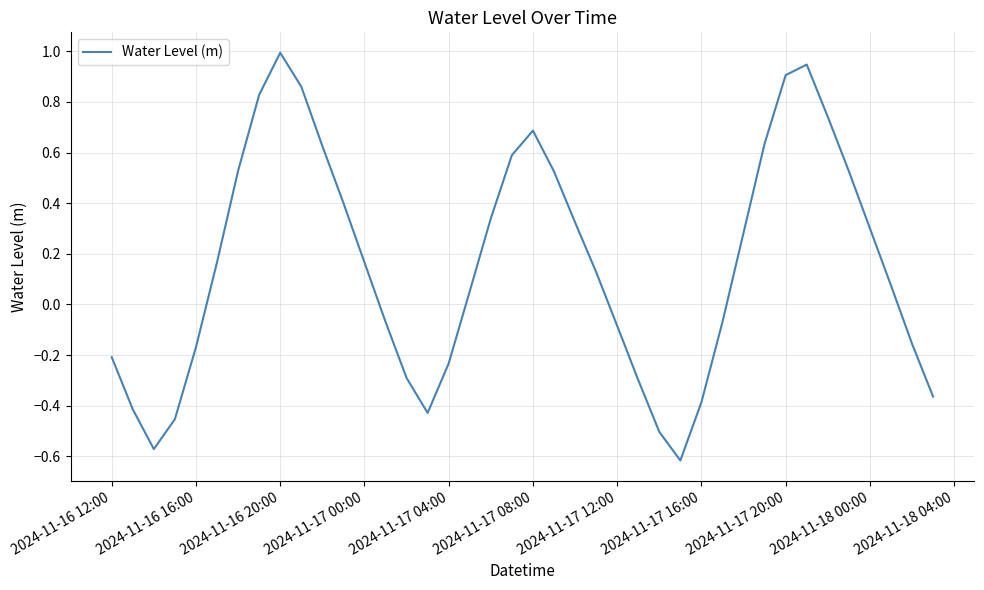

What is the greatest value displayed?

1.0